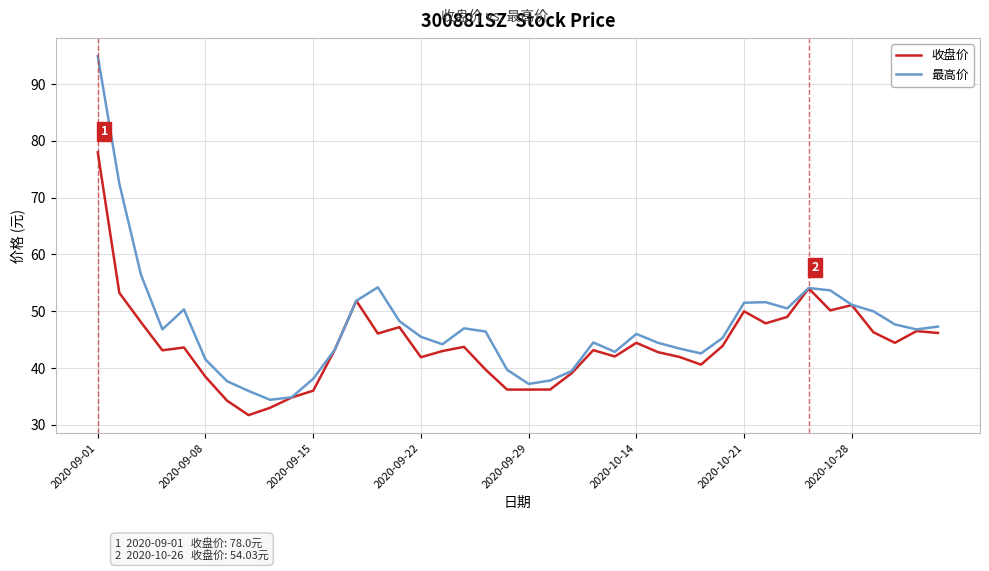

What is the minimum value for 最高价?

34.4